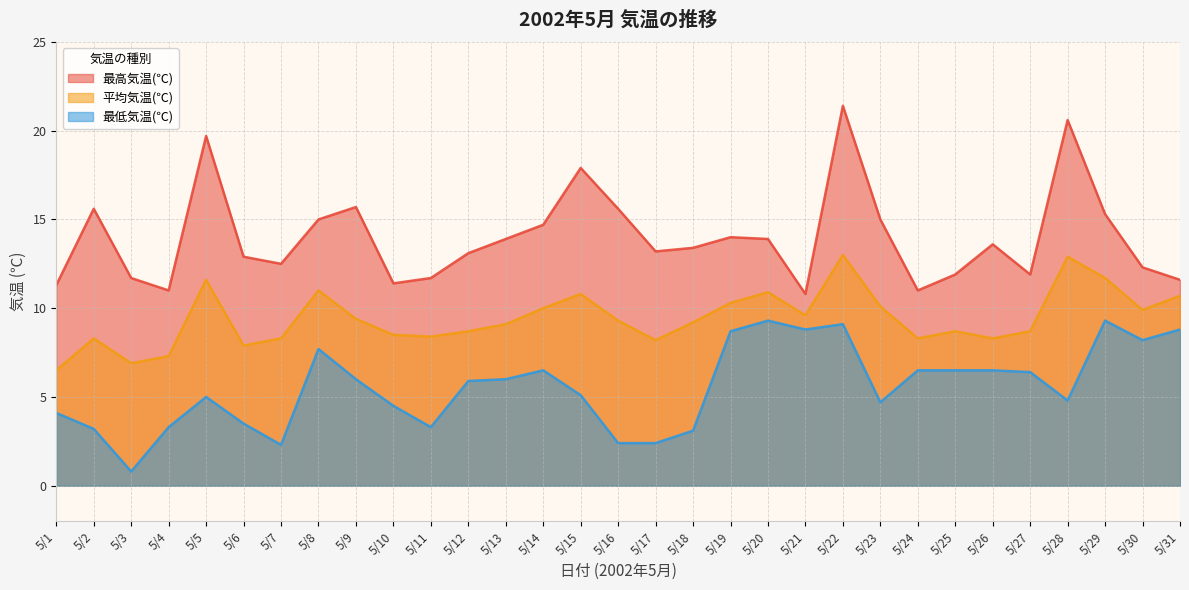

What is the maximum value shown in the chart?

21.4